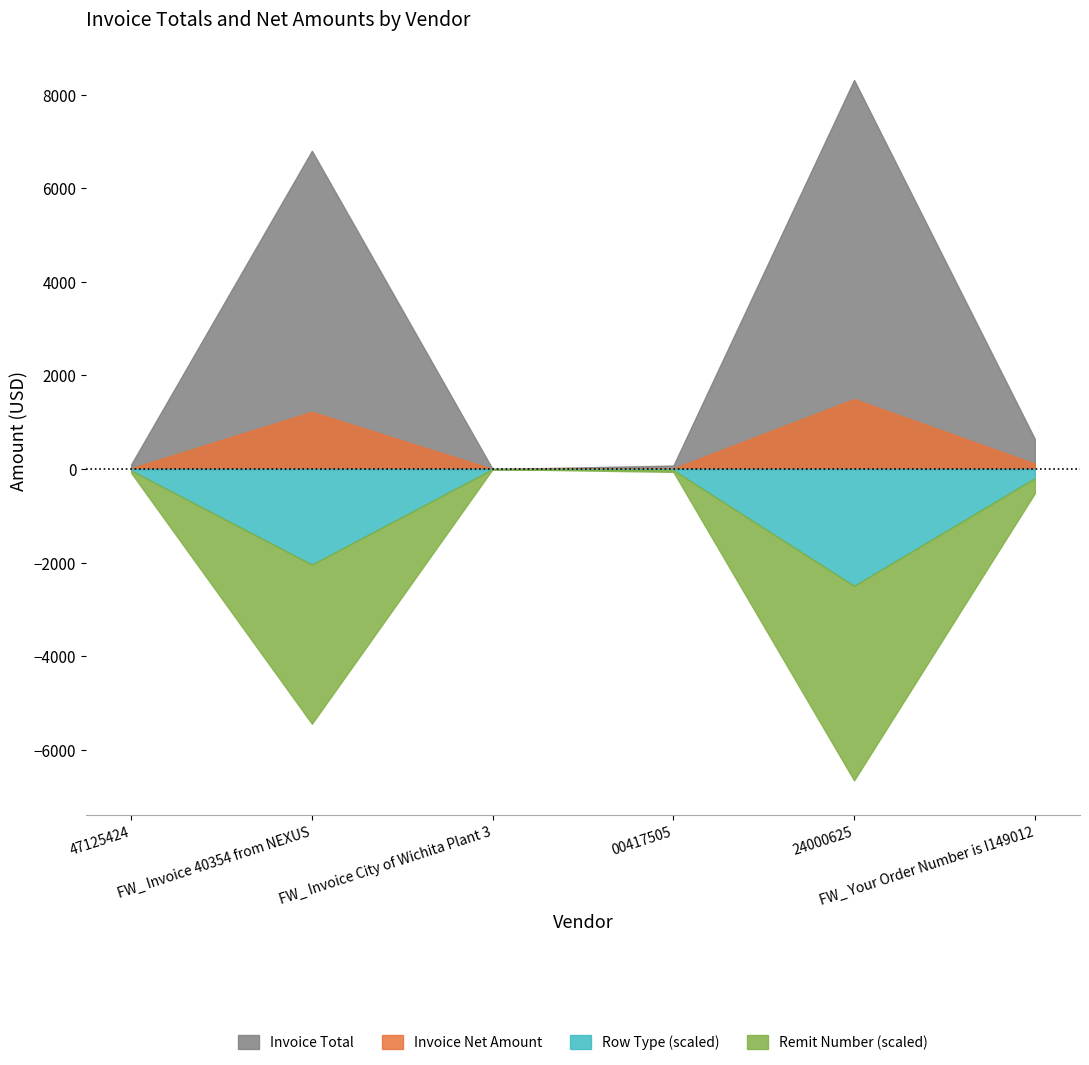

What is the difference between the maximum and minimum values in the Invoice Total series?

8312.8